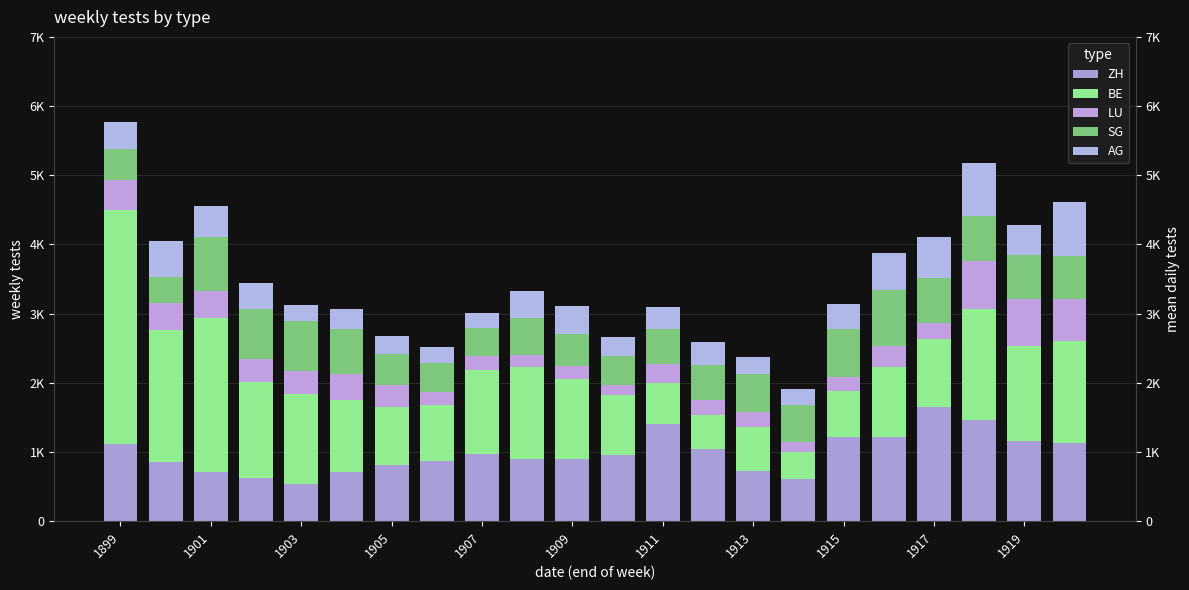

What is the spread (max minus min) of values at 15?

466